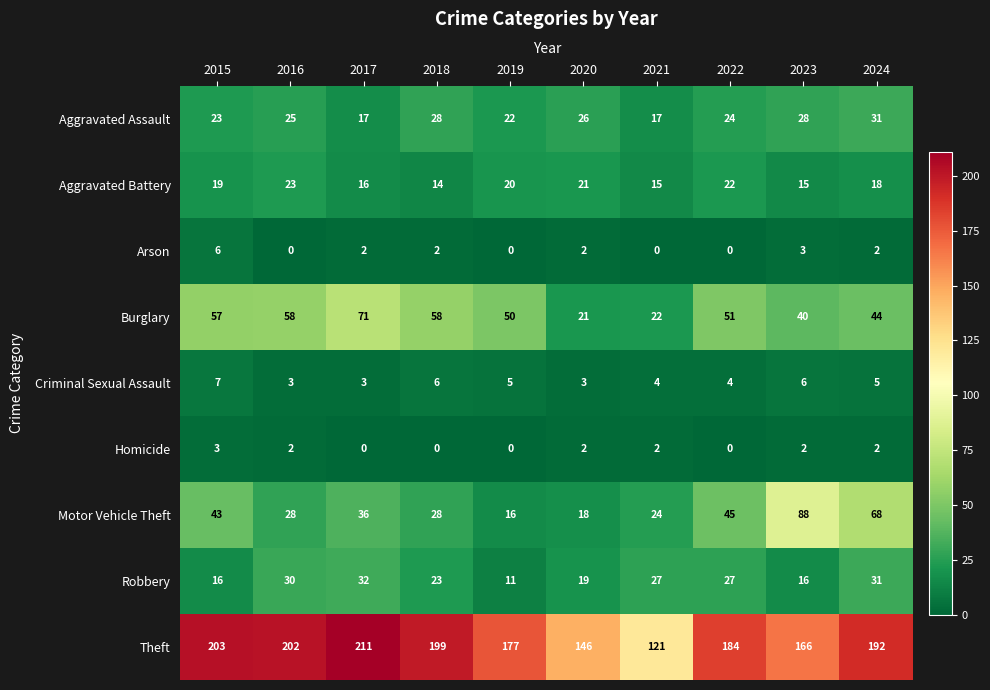

Which series has the largest total across all categories?

Theft